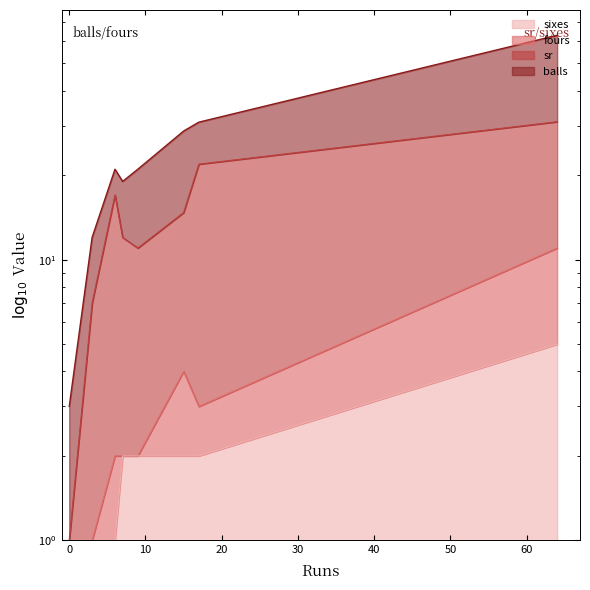

Is the value of sixes at 0 greater than the value of fours at 17?

No